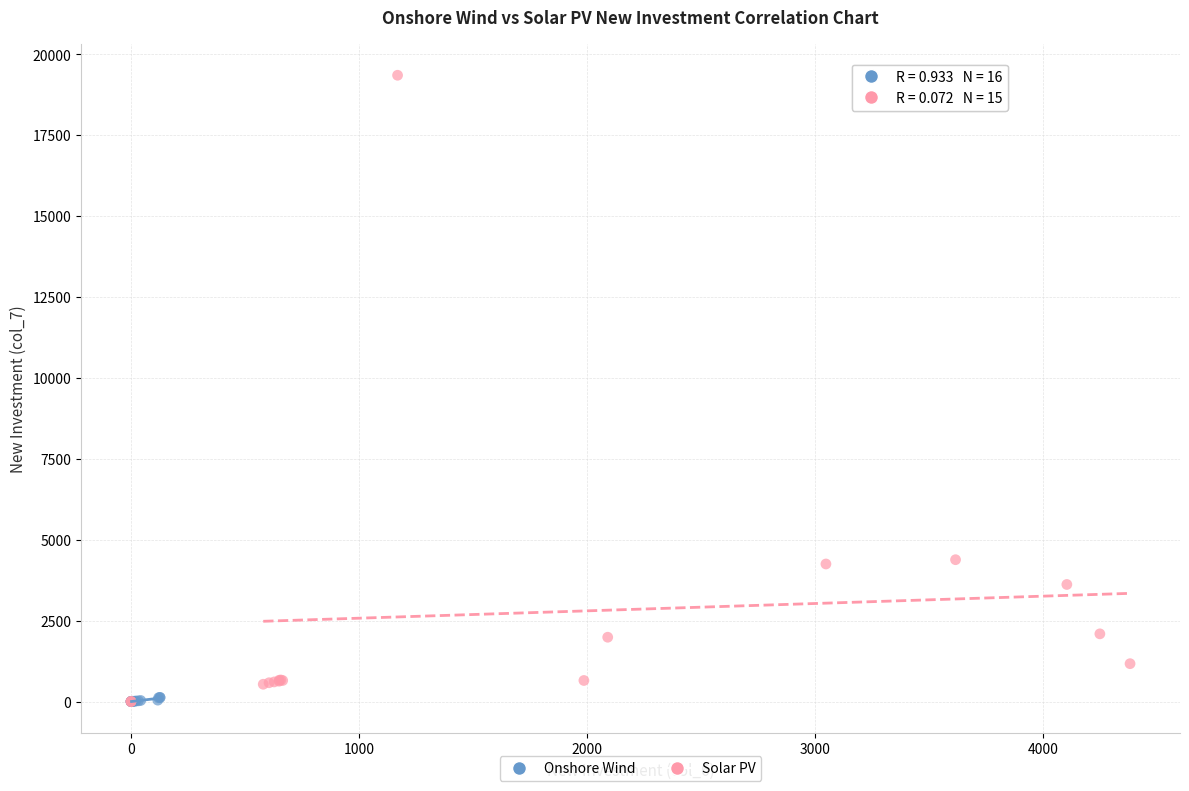

What are all the series names shown in the legend?

Onshore Wind, Solar PV